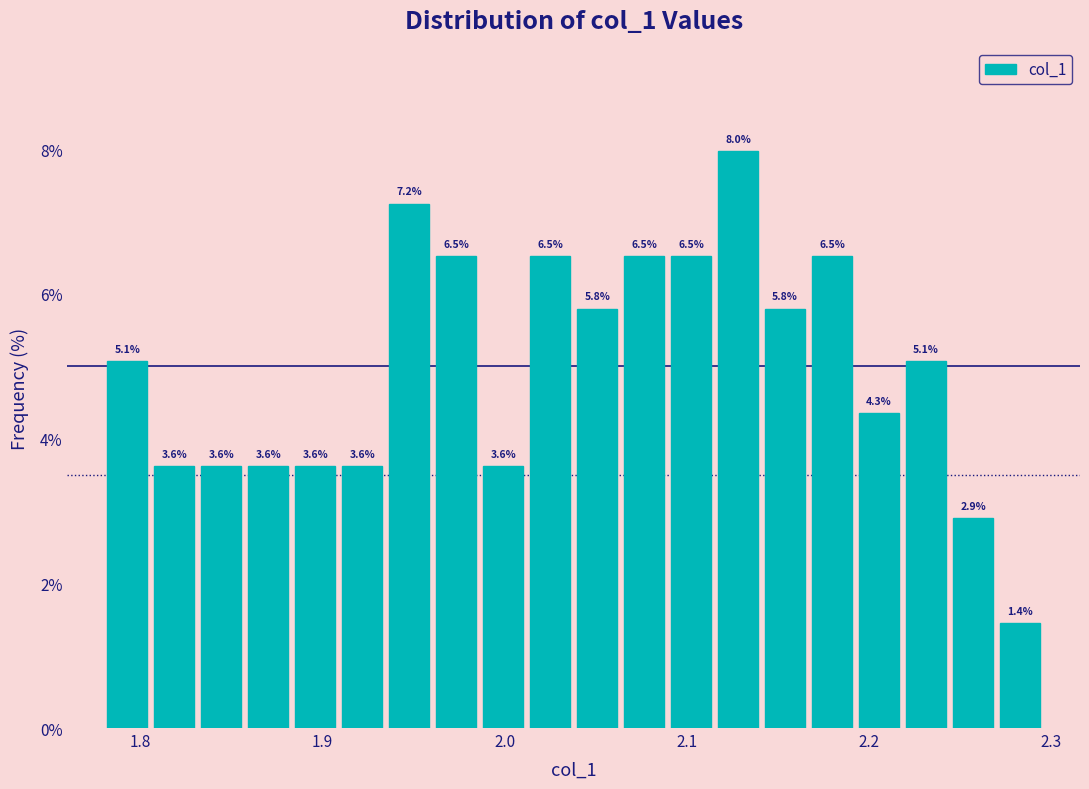

Read against the x-axis, roughly where is the centre of the tallest bar?

2.13